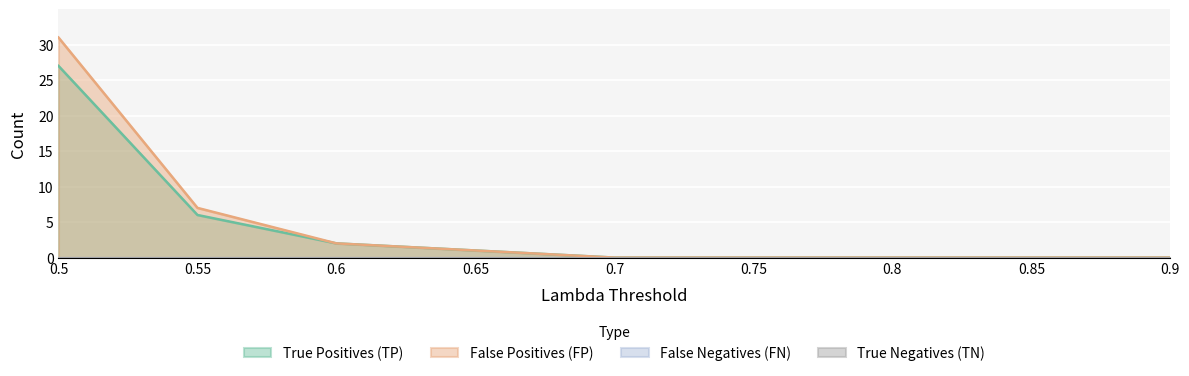

At which category is the sum across all series the highest?

0.5